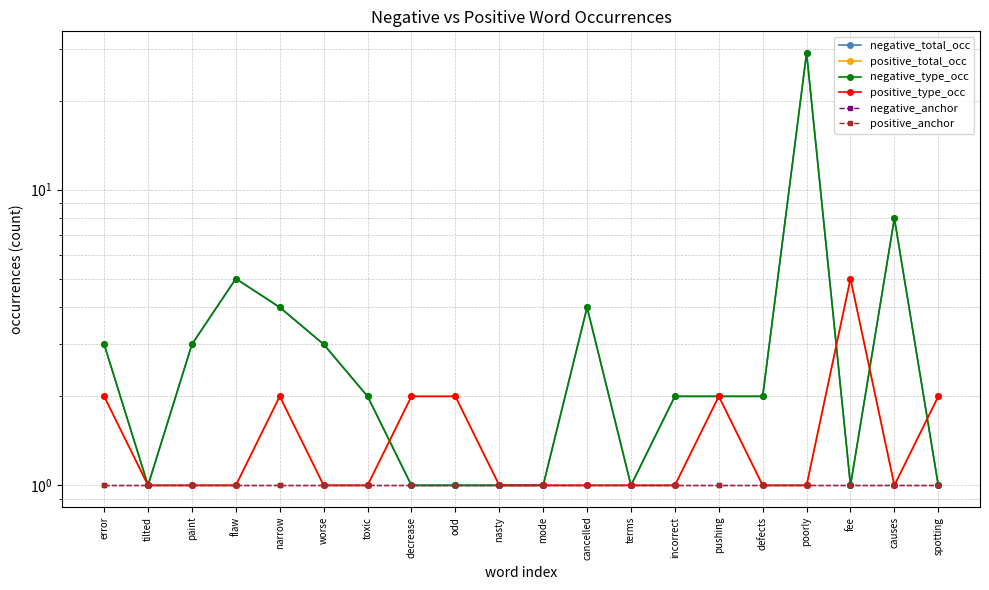

What is the sum of all positive_anchor values?

20